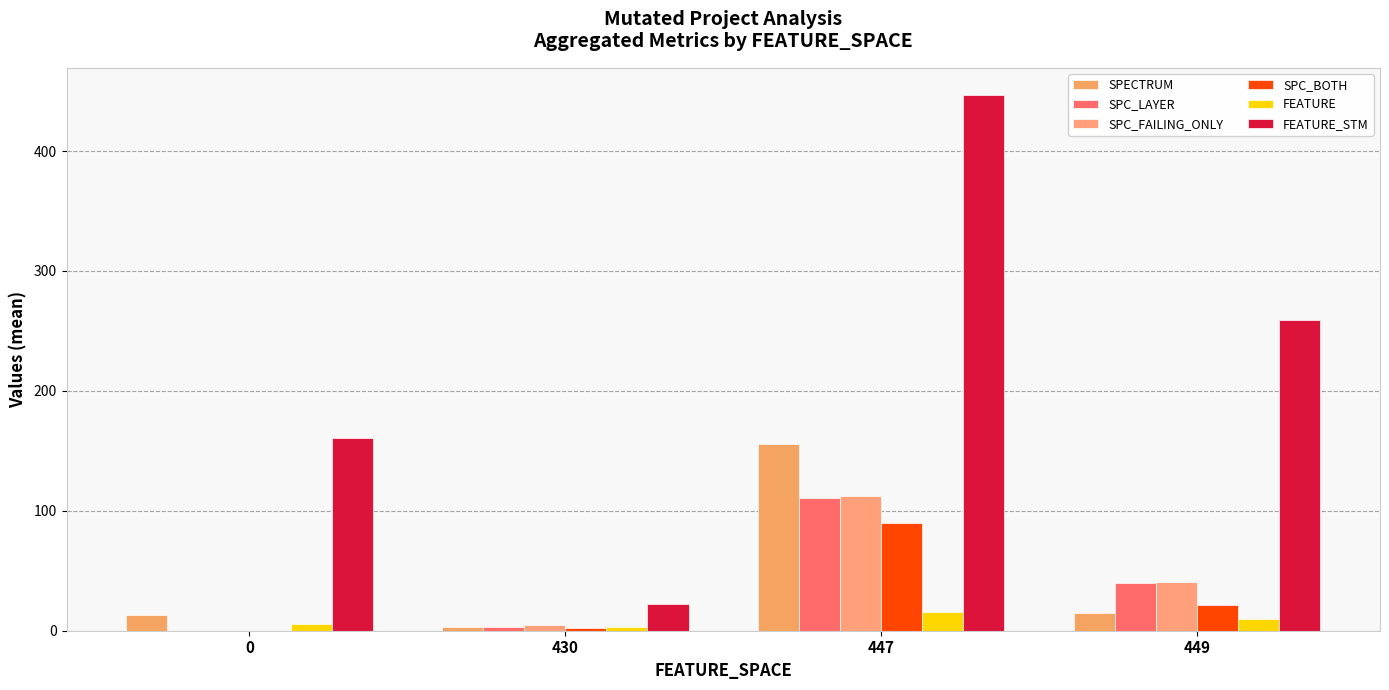

Reading left to right, list all the values displayed in this chart.

SPECTRUM: 12.8	3.5	156.0	14.7
SPC_LAYER: 0.0	3.5	111.0	39.9
SPC_FAILING_ONLY: 0.0	4.5	112.0	40.4
SPC_BOTH: 0.0	2.0	90.0	21.1
FEATURE: 5.6	3.0	16.0	9.5
FEATURE_STM: 160.5	22.0	447.0	259.0